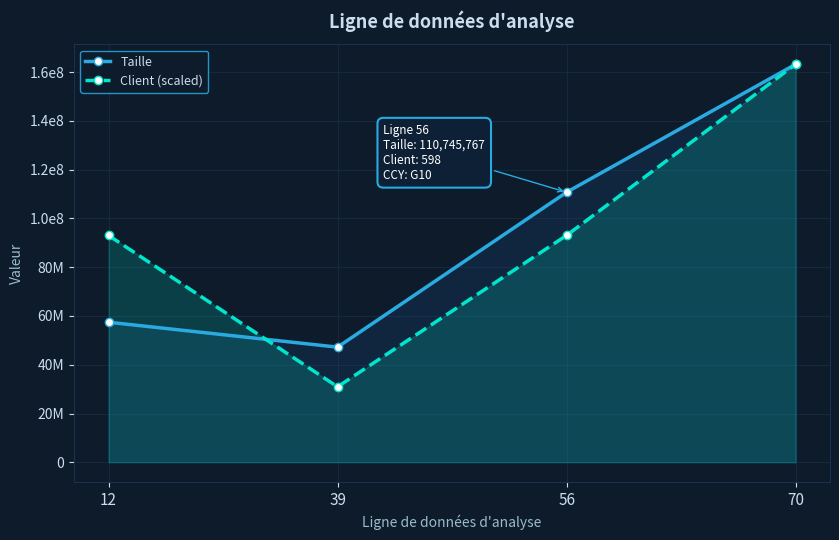

Which label corresponds to the largest value in the chart?

70